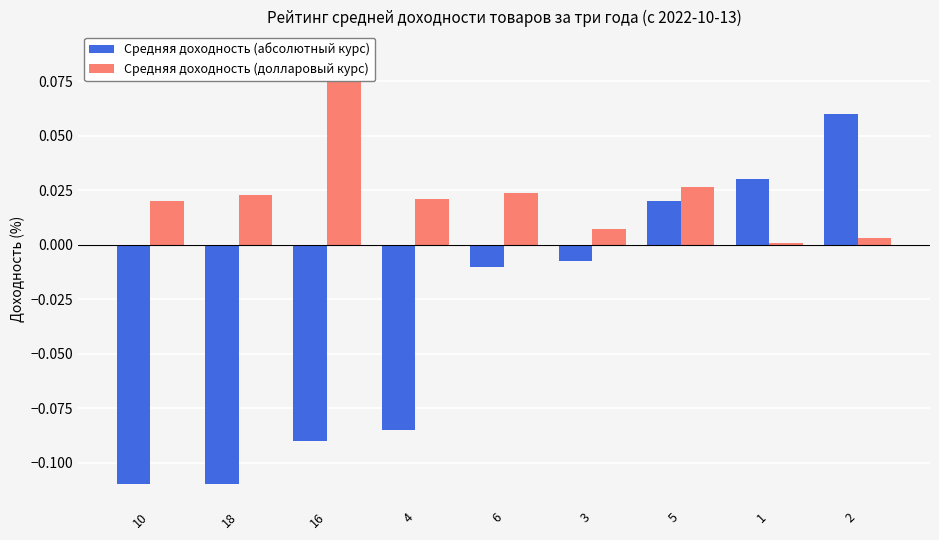

Reading left to right, transcribe all the data shown in this chart.

Средняя доходность (абсолютный курс): 10=-0.1	18=-0.1	16=-0.1	4=-0.1	6=-0.0	3=-0.0	5=0.0	1=0.0	2=0.1
Средняя доходность (долларовый курс): 10=0.0	18=0.0	16=0.1	4=0.0	6=0.0	3=0.0	5=0.0	1=0.0	2=0.0